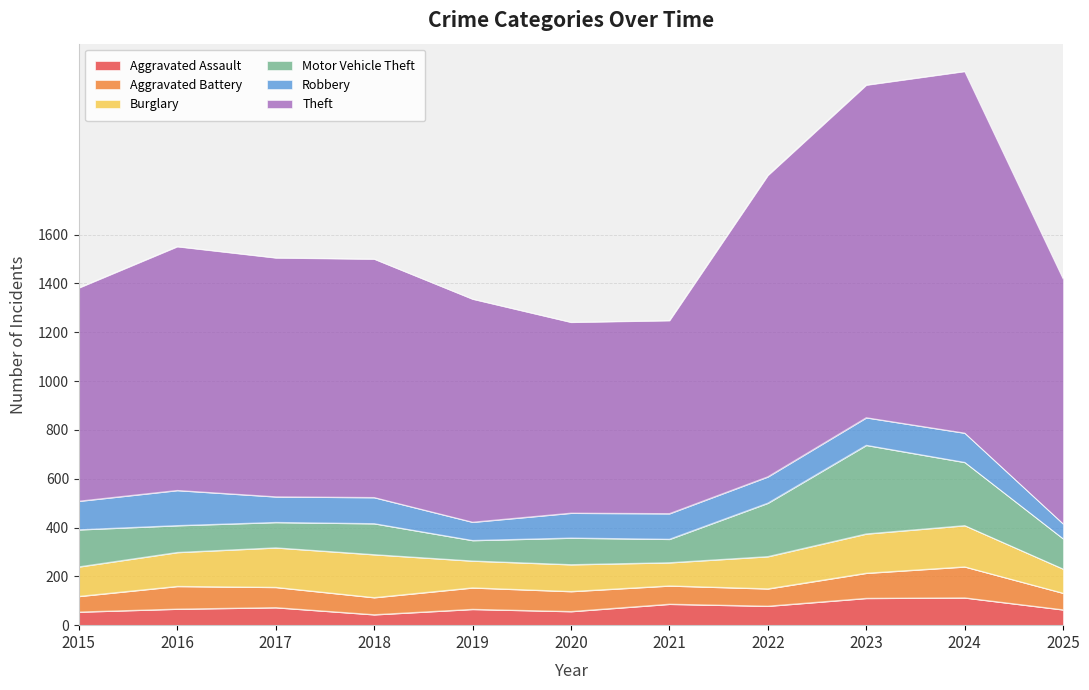

What is the value of the Aggravated Battery point at the 10th from the left?

127